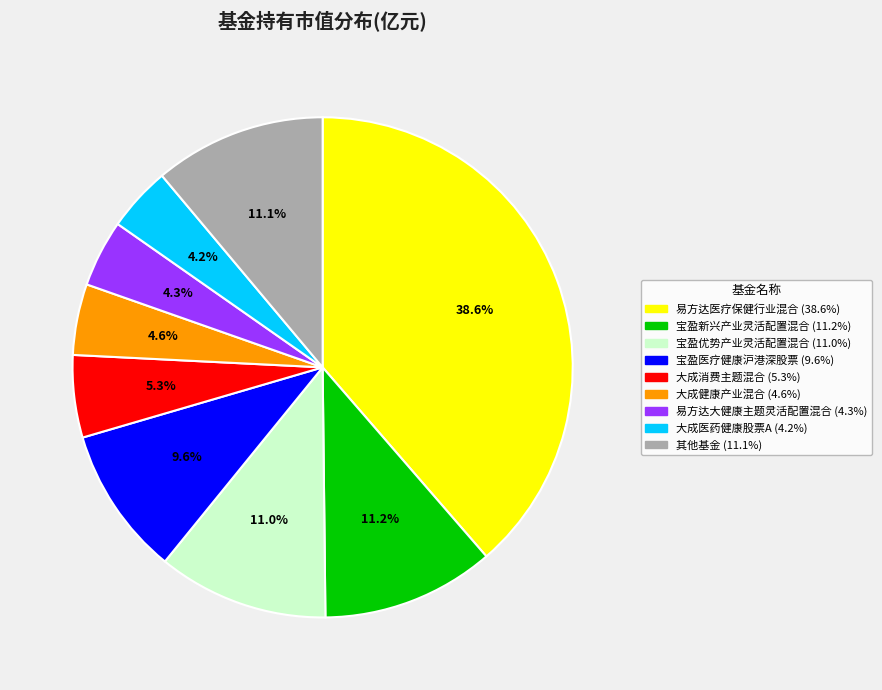

Is there a majority slice in this chart?

No